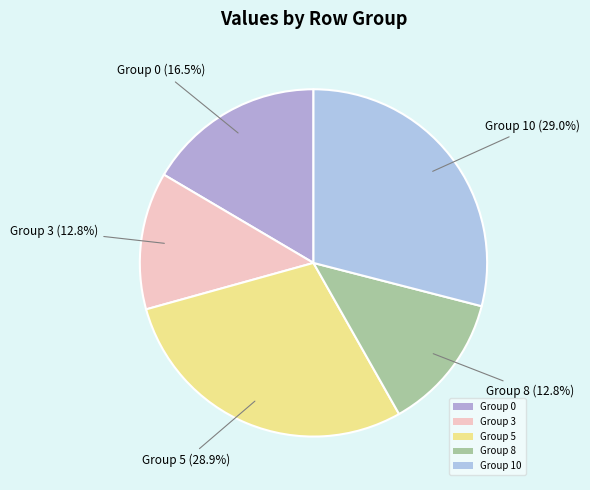

To the nearest percent, what is the difference between the largest and smallest slice percentages?

16%